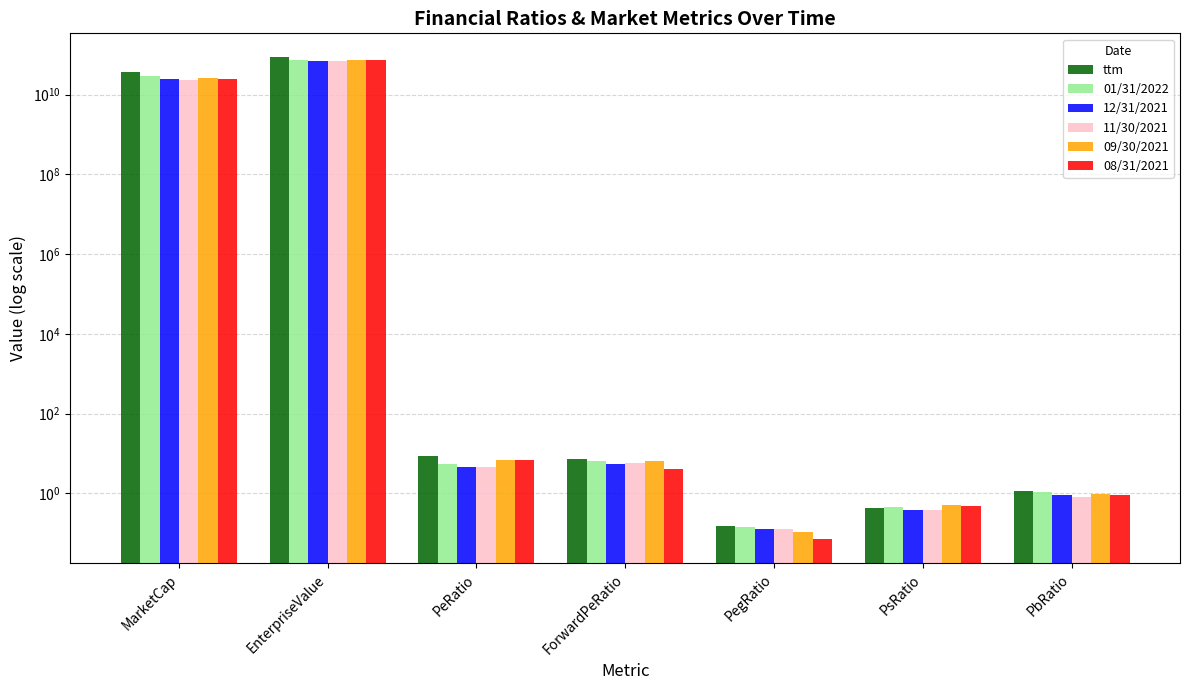

Reading right to left, list all the values displayed in this chart.

ttm: PbRatio=1.1	PsRatio=0.4	PegRatio=0.1	ForwardPeRatio=7.1	PeRatio=8.8	EnterpriseValue=85952179182.0	MarketCap=37104179182.0
01/31/2022: PbRatio=1.1	PsRatio=0.4	PegRatio=0.1	ForwardPeRatio=6.4	PeRatio=5.3	EnterpriseValue=75502692417.0	MarketCap=29499692417.0
12/31/2021: PbRatio=0.9	PsRatio=0.4	PegRatio=0.1	ForwardPeRatio=5.6	PeRatio=4.6	EnterpriseValue=71372118975.0	MarketCap=25369118975.0
11/30/2021: PbRatio=0.8	PsRatio=0.4	PegRatio=0.1	ForwardPeRatio=5.7	PeRatio=4.7	EnterpriseValue=68786300548.0	MarketCap=22783300548.0
09/30/2021: PbRatio=1.0	PsRatio=0.5	PegRatio=0.1	ForwardPeRatio=6.6	PeRatio=7.0	EnterpriseValue=72786564000.0	MarketCap=25921564000.0
08/31/2021: PbRatio=0.9	PsRatio=0.5	PegRatio=0.1	ForwardPeRatio=4.2	PeRatio=6.8	EnterpriseValue=72020289995.0	MarketCap=25155289995.0